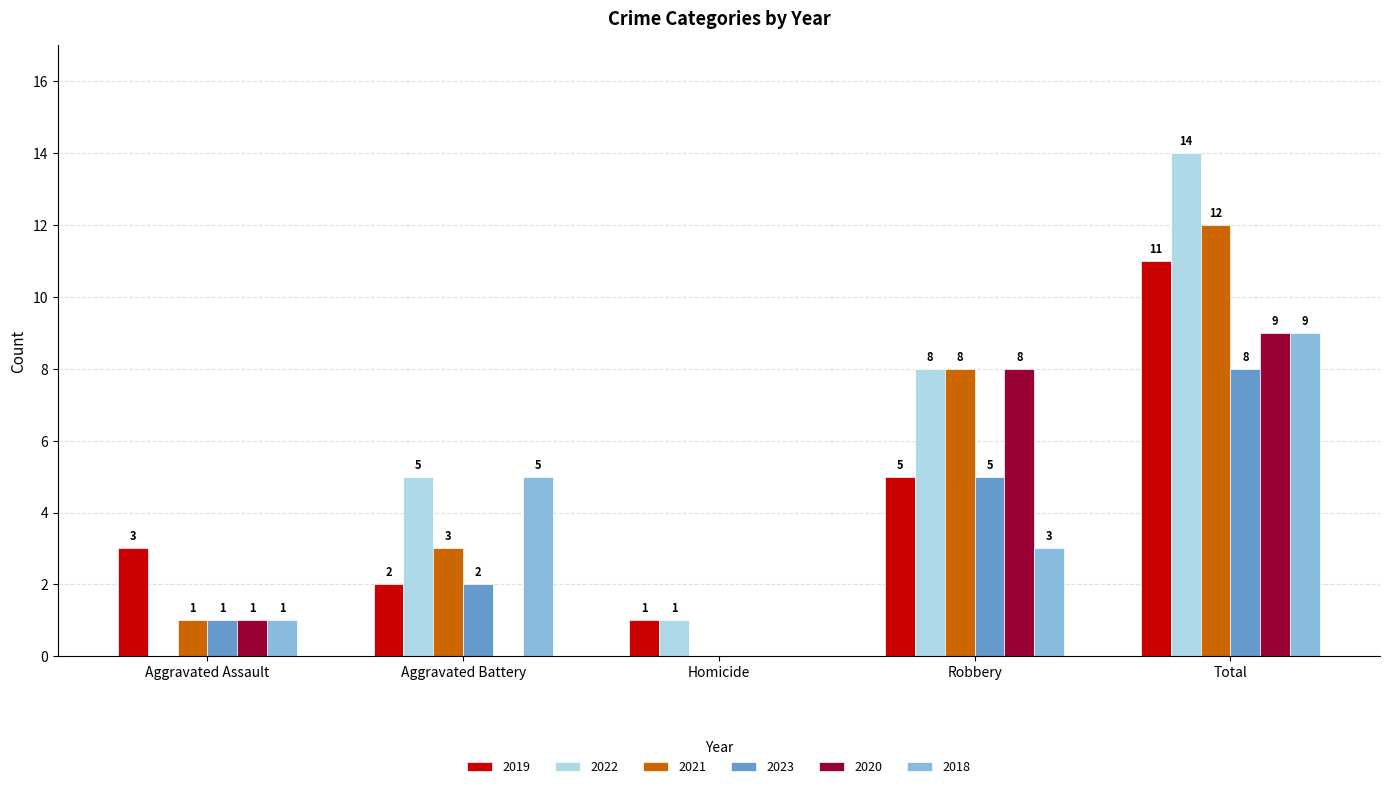

The value of 2021 at Total is 12. True or false?

True